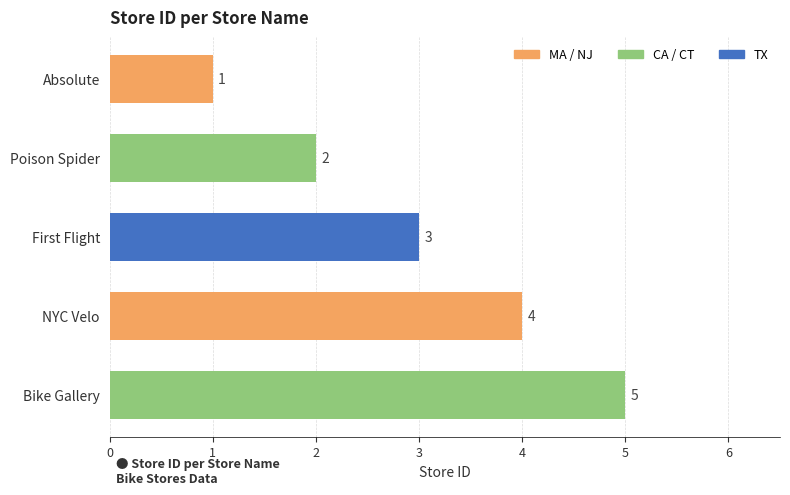

What is the average value?

3